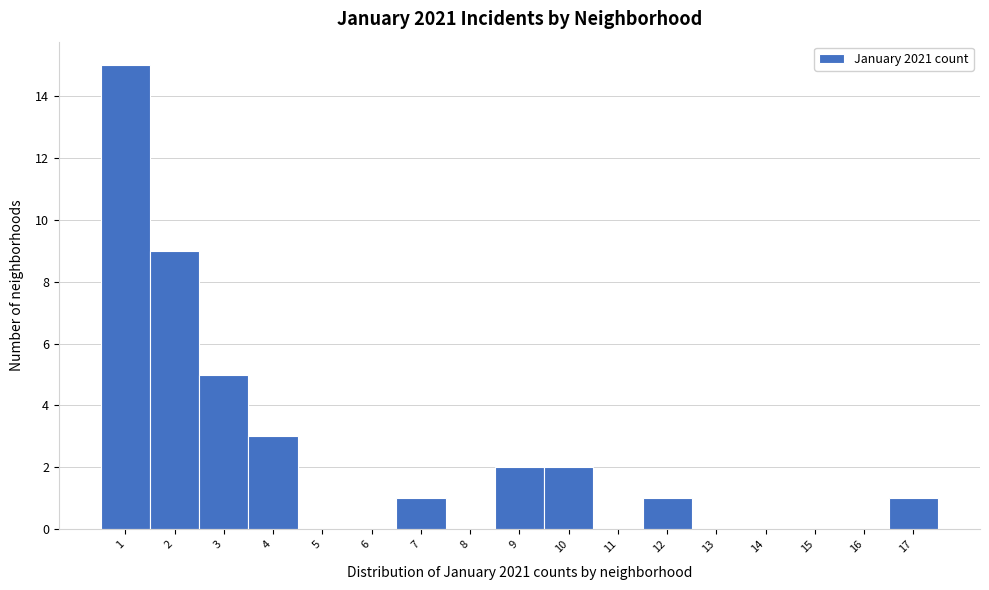

Which range on the x-axis has the tallest bar?

0.5 to 1.5